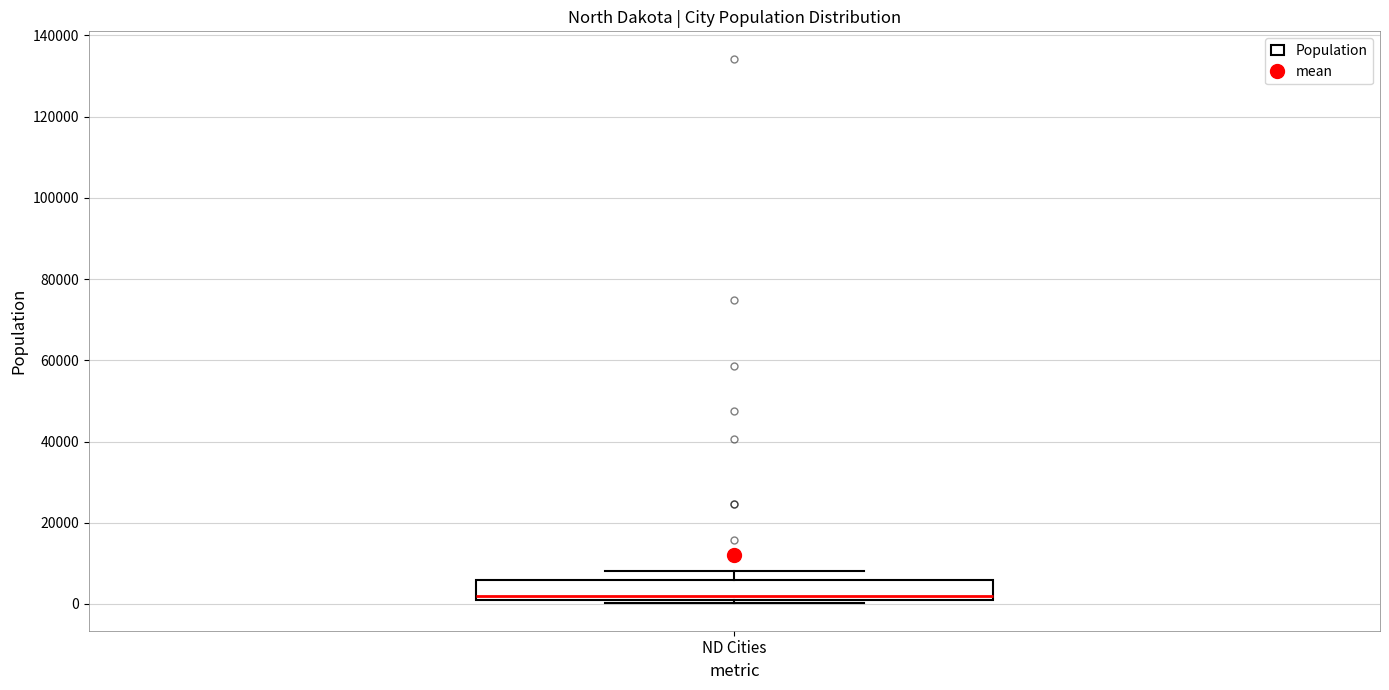

Read this box plot against the y-axis: the position of the median line, the range covered by the box, and the ends of both whiskers. The values are not printed on the chart, so give them approximately, as read against the axis.

median 2000, box 0 to 6000, whiskers 0 (just below the box's lower edge) to 8000